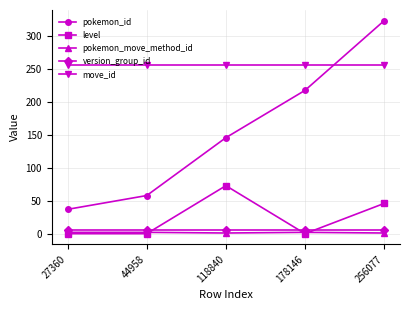

What are all the series names shown in the legend?

pokemon_id, level, pokemon_move_method_id, version_group_id, move_id